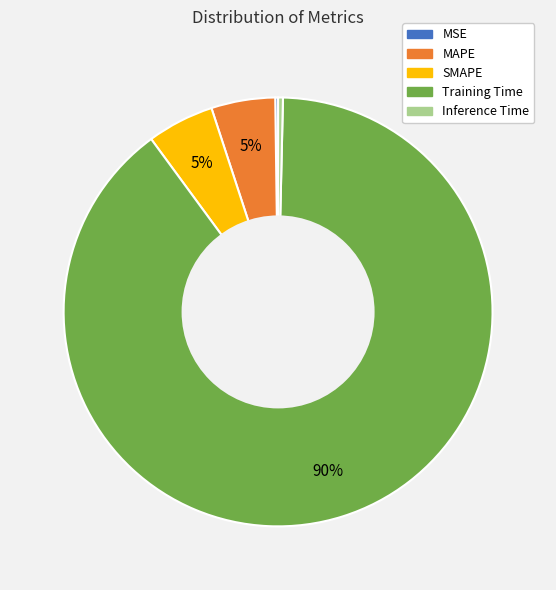

The SMAPE slice represents 1% of the pie. True or false?

False